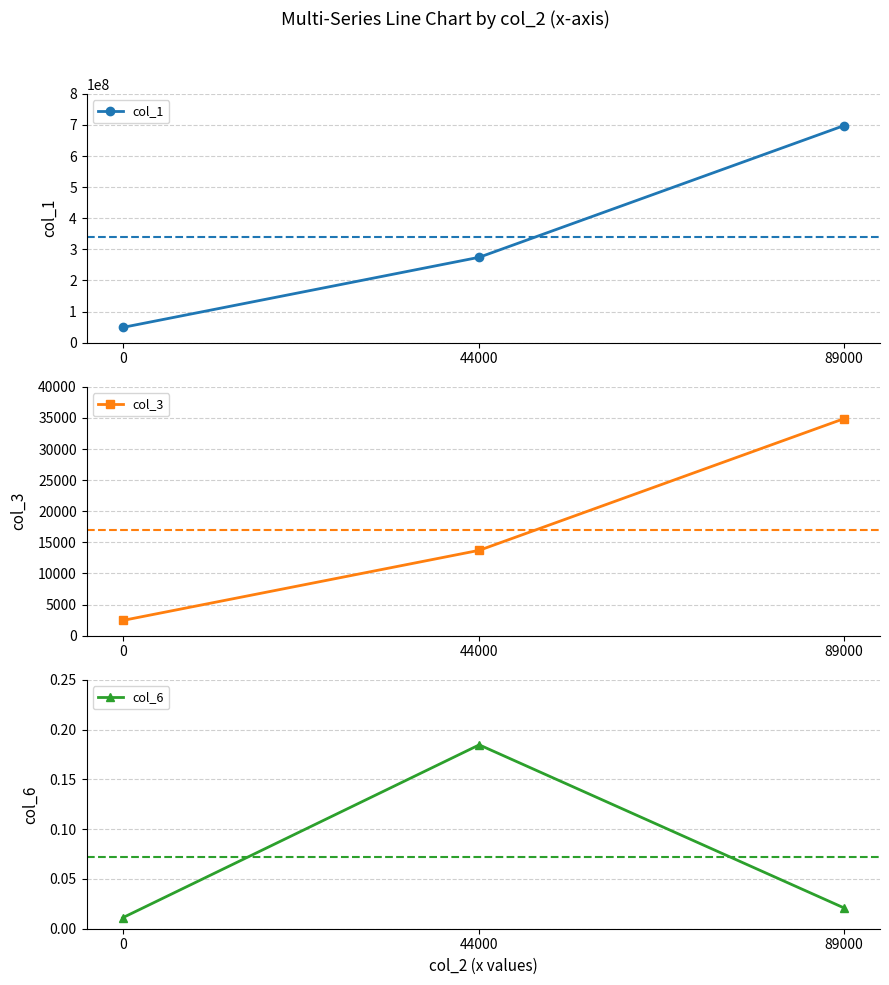

What is the sum of all col_6 values?

0.2